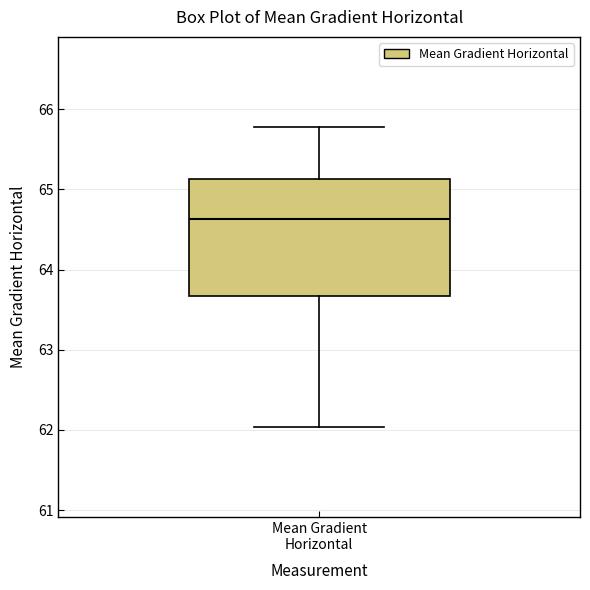

Where does the upper whisker of the box for Mean Gradient Horizontal end on the y-axis? The values are not printed on the chart, so give them approximately, as read against the axis.

65.8